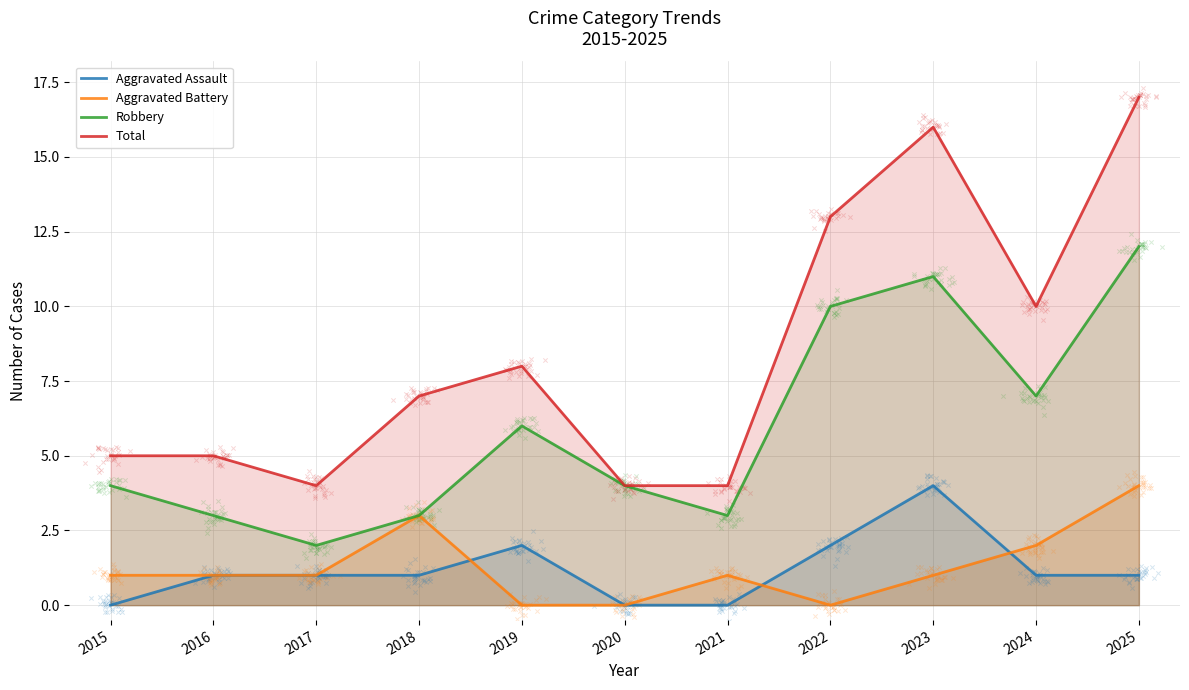

At how many categories does at least one series exceed 0?

11